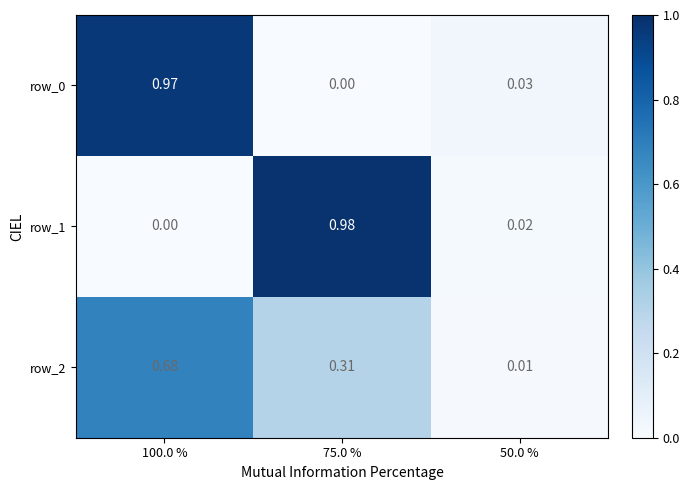

Is the value of row_2 at 75.0 % greater than the value of row_0 at 50.0 %?

Yes